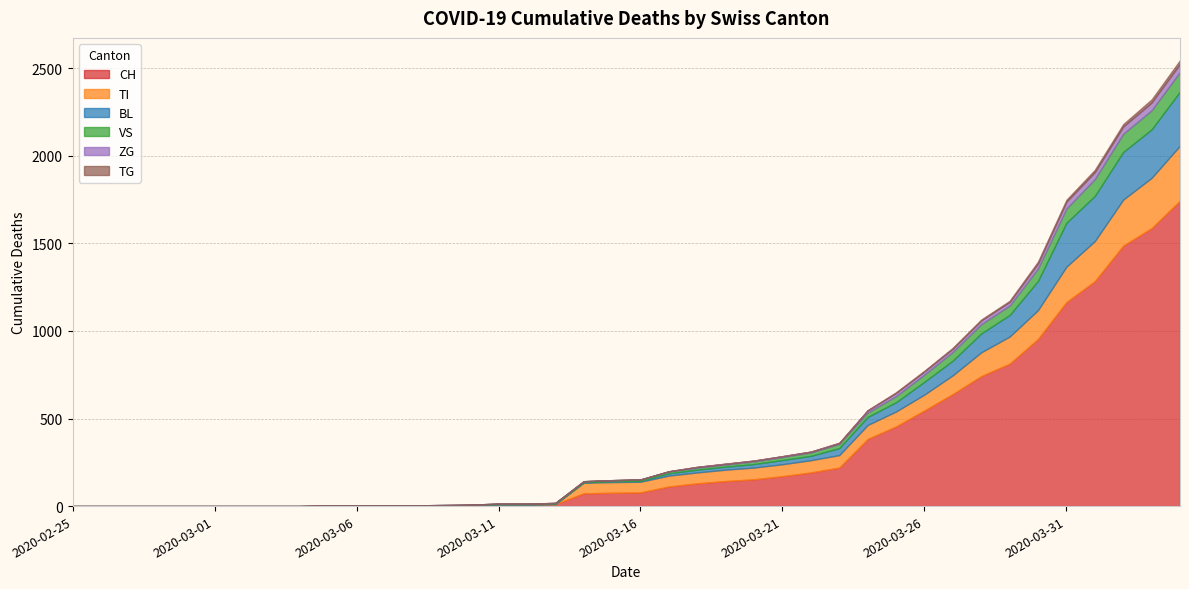

Reading left to right, extract all data points from this chart.

CH: 2020-02-25=0	2020-02-26=0	2020-02-27=0	2020-02-28=0	2020-02-29=0	2020-03-01=0	2020-03-02=0	2020-03-03=0	2020-03-04=0	2020-03-05=2	2020-03-06=2	2020-03-07=2	2020-03-08=2	2020-03-09=3	2020-03-10=4	2020-03-11=9	2020-03-12=9	2020-03-13=11	2020-03-14=73	2020-03-15=76	2020-03-16=78	2020-03-17=112	2020-03-18=130	2020-03-19=143	2020-03-20=153	2020-03-21=171	2020-03-22=192	2020-03-23=220	2020-03-24=383	2020-03-25=455	2020-03-26=546	2020-03-27=640	2020-03-28=742	2020-03-29=813	2020-03-30=954	2020-03-31=1165	2020-04-01=1284	2020-04-02=1487	2020-04-03=1587	2020-04-04=1744
BL: 2020-02-25=0	2020-02-26=0	2020-02-27=0	2020-02-28=0	2020-02-29=0	2020-03-01=0	2020-03-02=0	2020-03-03=0	2020-03-04=0	2020-03-05=0	2020-03-06=0	2020-03-07=0	2020-03-08=0	2020-03-09=1	2020-03-10=2	2020-03-11=2	2020-03-12=2	2020-03-13=2	2020-03-14=2	2020-03-15=5	2020-03-16=5	2020-03-17=13	2020-03-18=16	2020-03-19=17	2020-03-20=20	2020-03-21=24	2020-03-22=25	2020-03-23=40	2020-03-24=46	2020-03-25=53	2020-03-26=73	2020-03-27=84	2020-03-28=108	2020-03-29=123	2020-03-30=167	2020-03-31=251	2020-04-01=258	2020-04-02=272	2020-04-03=277	2020-04-04=309
TI: 2020-02-25=0	2020-02-26=0	2020-02-27=0	2020-02-28=0	2020-02-29=0	2020-03-01=0	2020-03-02=0	2020-03-03=0	2020-03-04=0	2020-03-05=0	2020-03-06=0	2020-03-07=0	2020-03-08=0	2020-03-09=0	2020-03-10=0	2020-03-11=0	2020-03-12=0	2020-03-13=0	2020-03-14=61	2020-03-15=61	2020-03-16=61	2020-03-17=62	2020-03-18=62	2020-03-19=65	2020-03-20=67	2020-03-21=68	2020-03-22=70	2020-03-23=71	2020-03-24=80	2020-03-25=85	2020-03-26=91	2020-03-27=107	2020-03-28=136	2020-03-29=155	2020-03-30=165	2020-03-31=202	2020-04-01=229	2020-04-02=263	2020-04-03=287	2020-04-04=314
VS: 2020-02-25=0	2020-02-26=0	2020-02-27=0	2020-02-28=0	2020-02-29=0	2020-03-01=0	2020-03-02=0	2020-03-03=0	2020-03-04=0	2020-03-05=2	2020-03-06=2	2020-03-07=2	2020-03-08=2	2020-03-09=2	2020-03-10=2	2020-03-11=3	2020-03-12=3	2020-03-13=5	2020-03-14=6	2020-03-15=6	2020-03-16=8	2020-03-17=11	2020-03-18=11	2020-03-19=12	2020-03-20=15	2020-03-21=17	2020-03-22=19	2020-03-23=24	2020-03-24=25	2020-03-25=35	2020-03-26=41	2020-03-27=50	2020-03-28=53	2020-03-29=54	2020-03-30=71	2020-03-31=81	2020-04-01=96	2020-04-02=104	2020-04-03=109	2020-04-04=112
ZG: 2020-02-25=0	2020-02-26=0	2020-02-27=0	2020-02-28=0	2020-02-29=0	2020-03-01=0	2020-03-02=0	2020-03-03=0	2020-03-04=0	2020-03-05=0	2020-03-06=0	2020-03-07=0	2020-03-08=0	2020-03-09=0	2020-03-10=0	2020-03-11=0	2020-03-12=0	2020-03-13=0	2020-03-14=0	2020-03-15=0	2020-03-16=0	2020-03-17=1	2020-03-18=5	2020-03-19=5	2020-03-20=5	2020-03-21=5	2020-03-22=5	2020-03-23=5	2020-03-24=12	2020-03-25=18	2020-03-26=18	2020-03-27=18	2020-03-28=21	2020-03-29=21	2020-03-30=29	2020-03-31=39	2020-04-01=40	2020-04-02=41	2020-04-03=44	2020-04-04=46
TG: 2020-02-25=0	2020-02-26=0	2020-02-27=0	2020-02-28=0	2020-02-29=0	2020-03-01=0	2020-03-02=0	2020-03-03=0	2020-03-04=0	2020-03-05=0	2020-03-06=0	2020-03-07=0	2020-03-08=0	2020-03-09=0	2020-03-10=0	2020-03-11=0	2020-03-12=0	2020-03-13=0	2020-03-14=0	2020-03-15=0	2020-03-16=0	2020-03-17=0	2020-03-18=0	2020-03-19=0	2020-03-20=0	2020-03-21=0	2020-03-22=0	2020-03-23=2	2020-03-24=2	2020-03-25=4	2020-03-26=4	2020-03-27=5	2020-03-28=5	2020-03-29=6	2020-03-30=10	2020-03-31=11	2020-04-01=13	2020-04-02=14	2020-04-03=18	2020-04-04=21